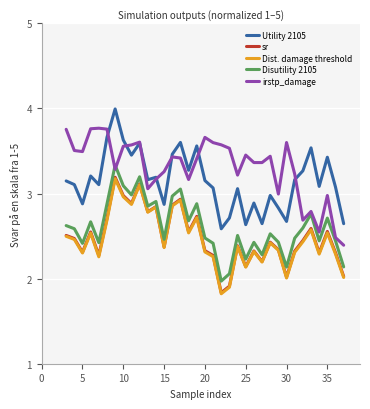

True or false: irstp_damage and sr intersect in this chart.

False